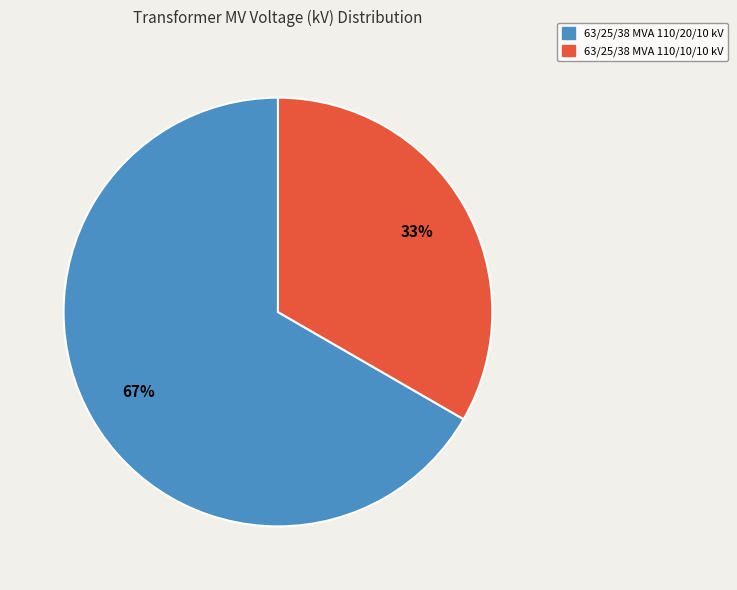

What percentage is the 63/25/38 MVA 110/20/10 kV slice, to the nearest percent?

67%